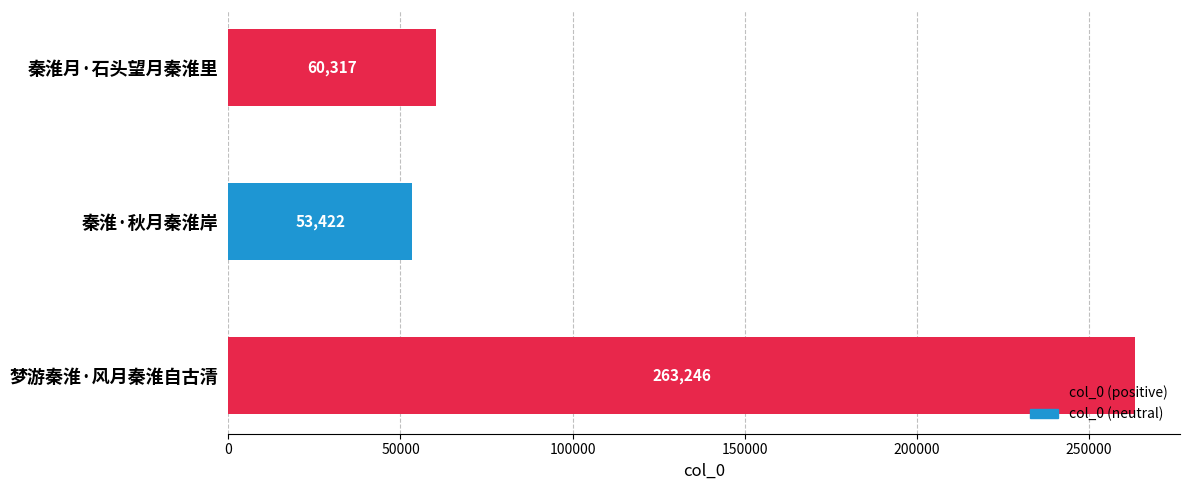

Approximately how many times larger is the value at 秦淮·秋月秦淮岸 compared to 秦淮月·石头望月秦淮里?

0.9